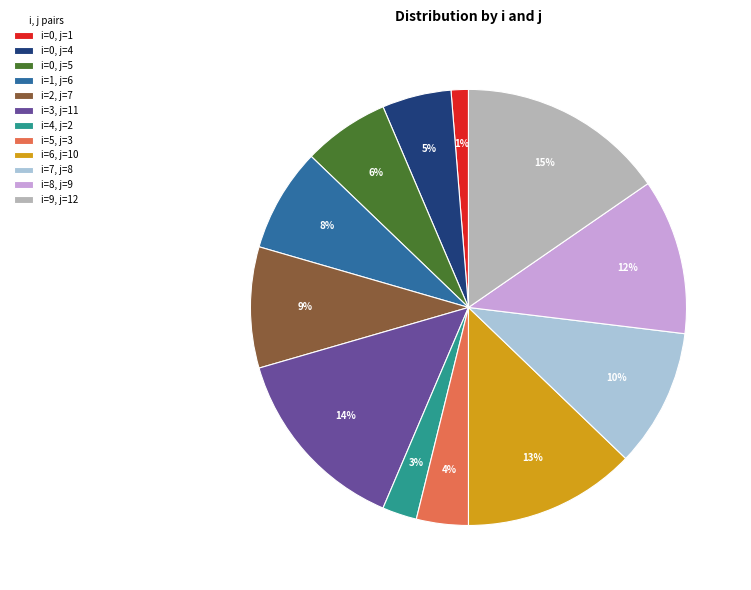

Rank the categories by value from highest to lowest.

i=9, j=12, i=3, j=11, i=6, j=10, i=8, j=9, i=7, j=8, i=2, j=7, i=1, j=6, i=0, j=5, i=0, j=4, i=5, j=3, i=4, j=2, i=0, j=1